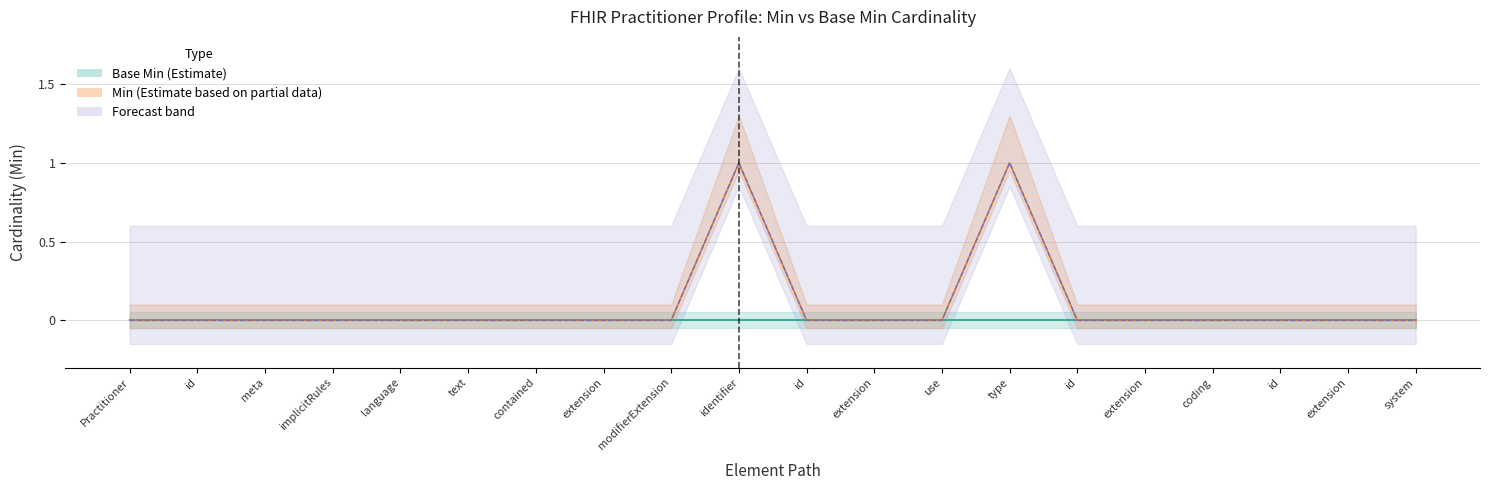

What position from the right is Practitioner.identifier.type.extension?

5